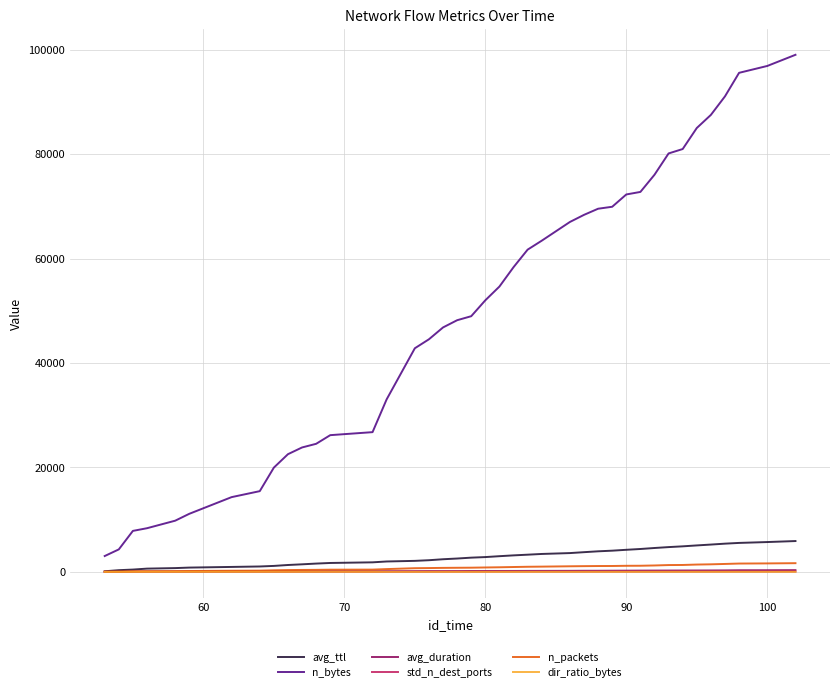

How many values in the n_bytes series are below 52005?

20